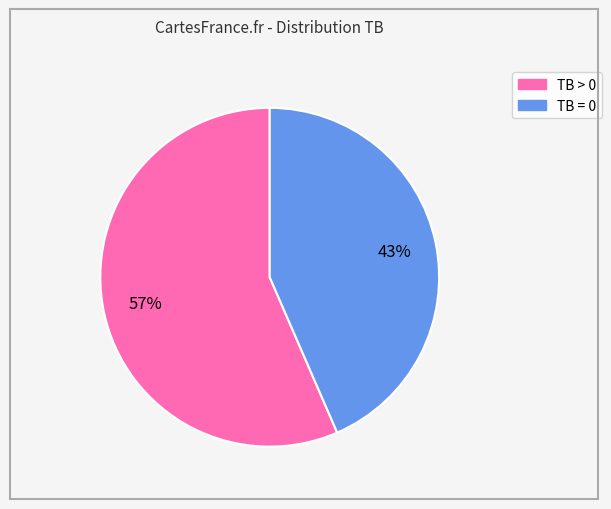

Which category accounts for the majority?

TB > 0